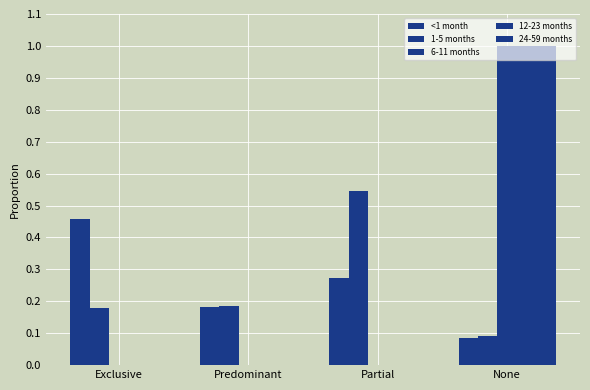

What is the average value of the 12-23 months series?

0.2